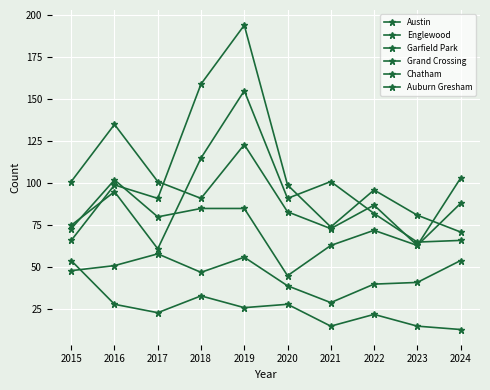

How many data points does each series have?

10